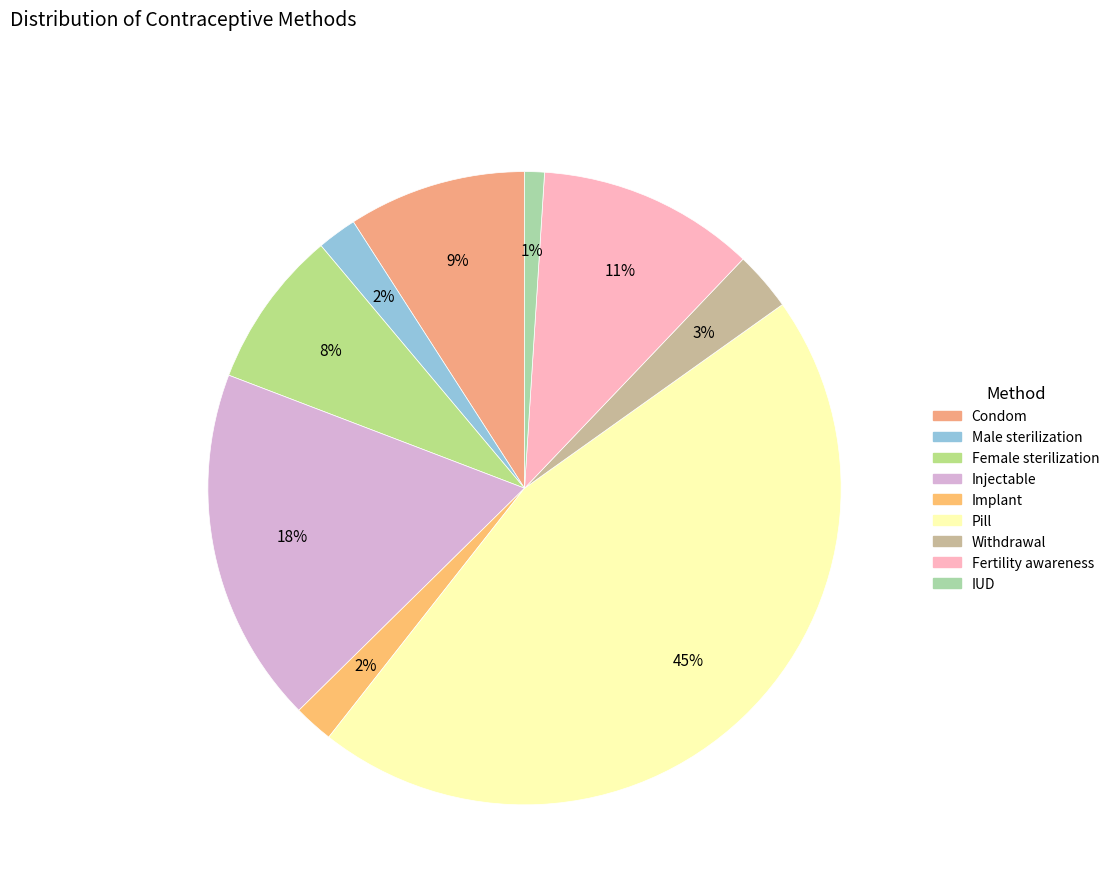

What percentage is the Implant slice, to the nearest percent?

2%